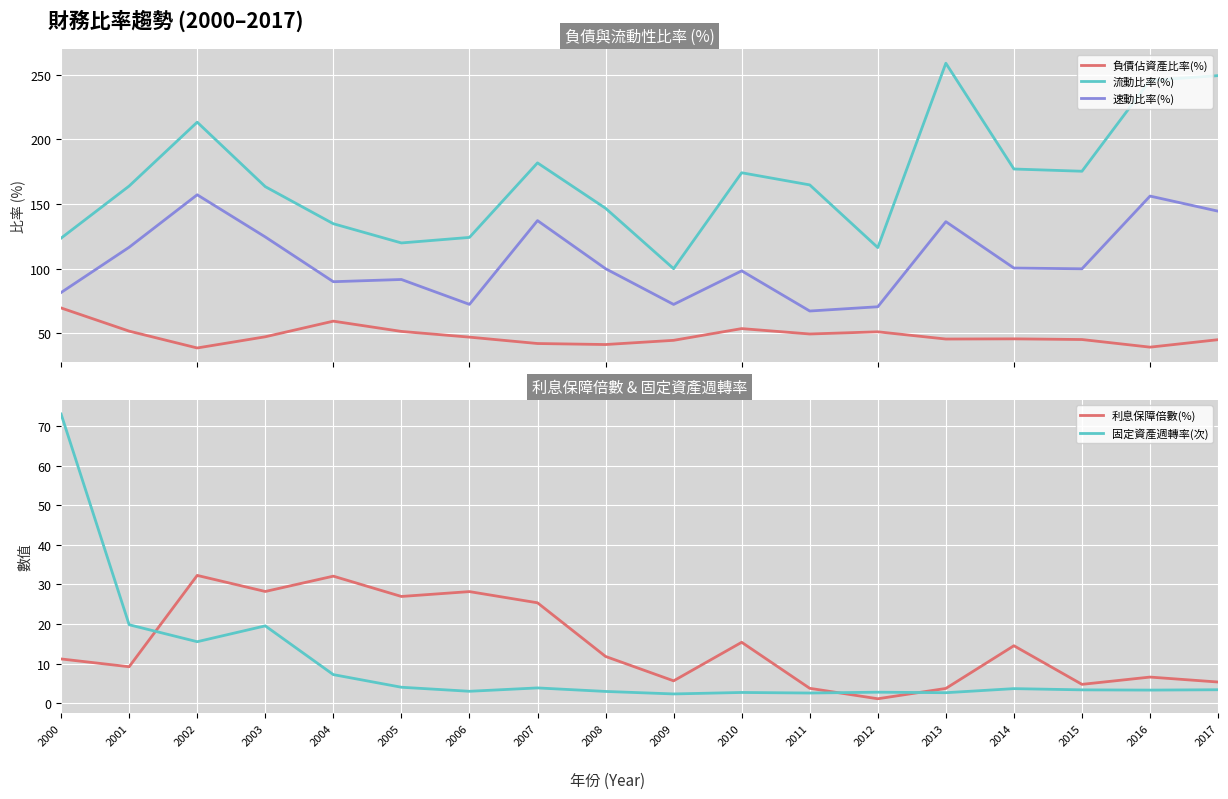

At 2017, list the series in order from largest to smallest.

流動比率(%), 速動比率(%), 負債佔資產比率(%), 利息保障倍數(%), 固定資產週轉率(次)